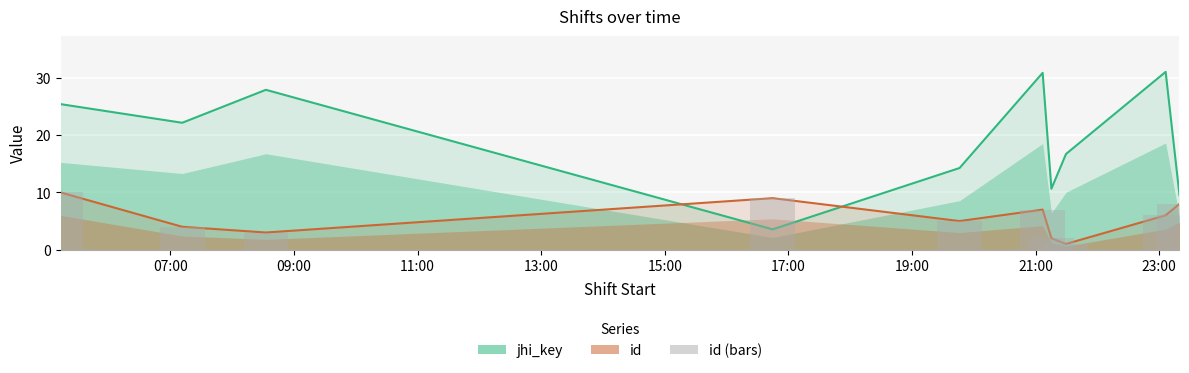

Reading left to right, list all the values displayed in this chart.

10	4	3	9	5	7	2	1	6	8